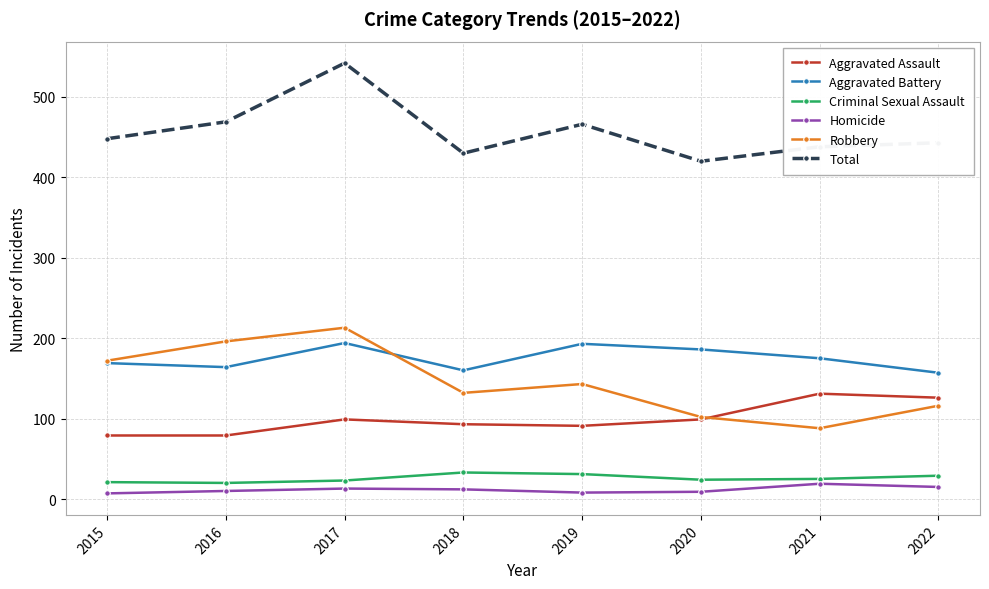

What is the minimum value for Total?

420